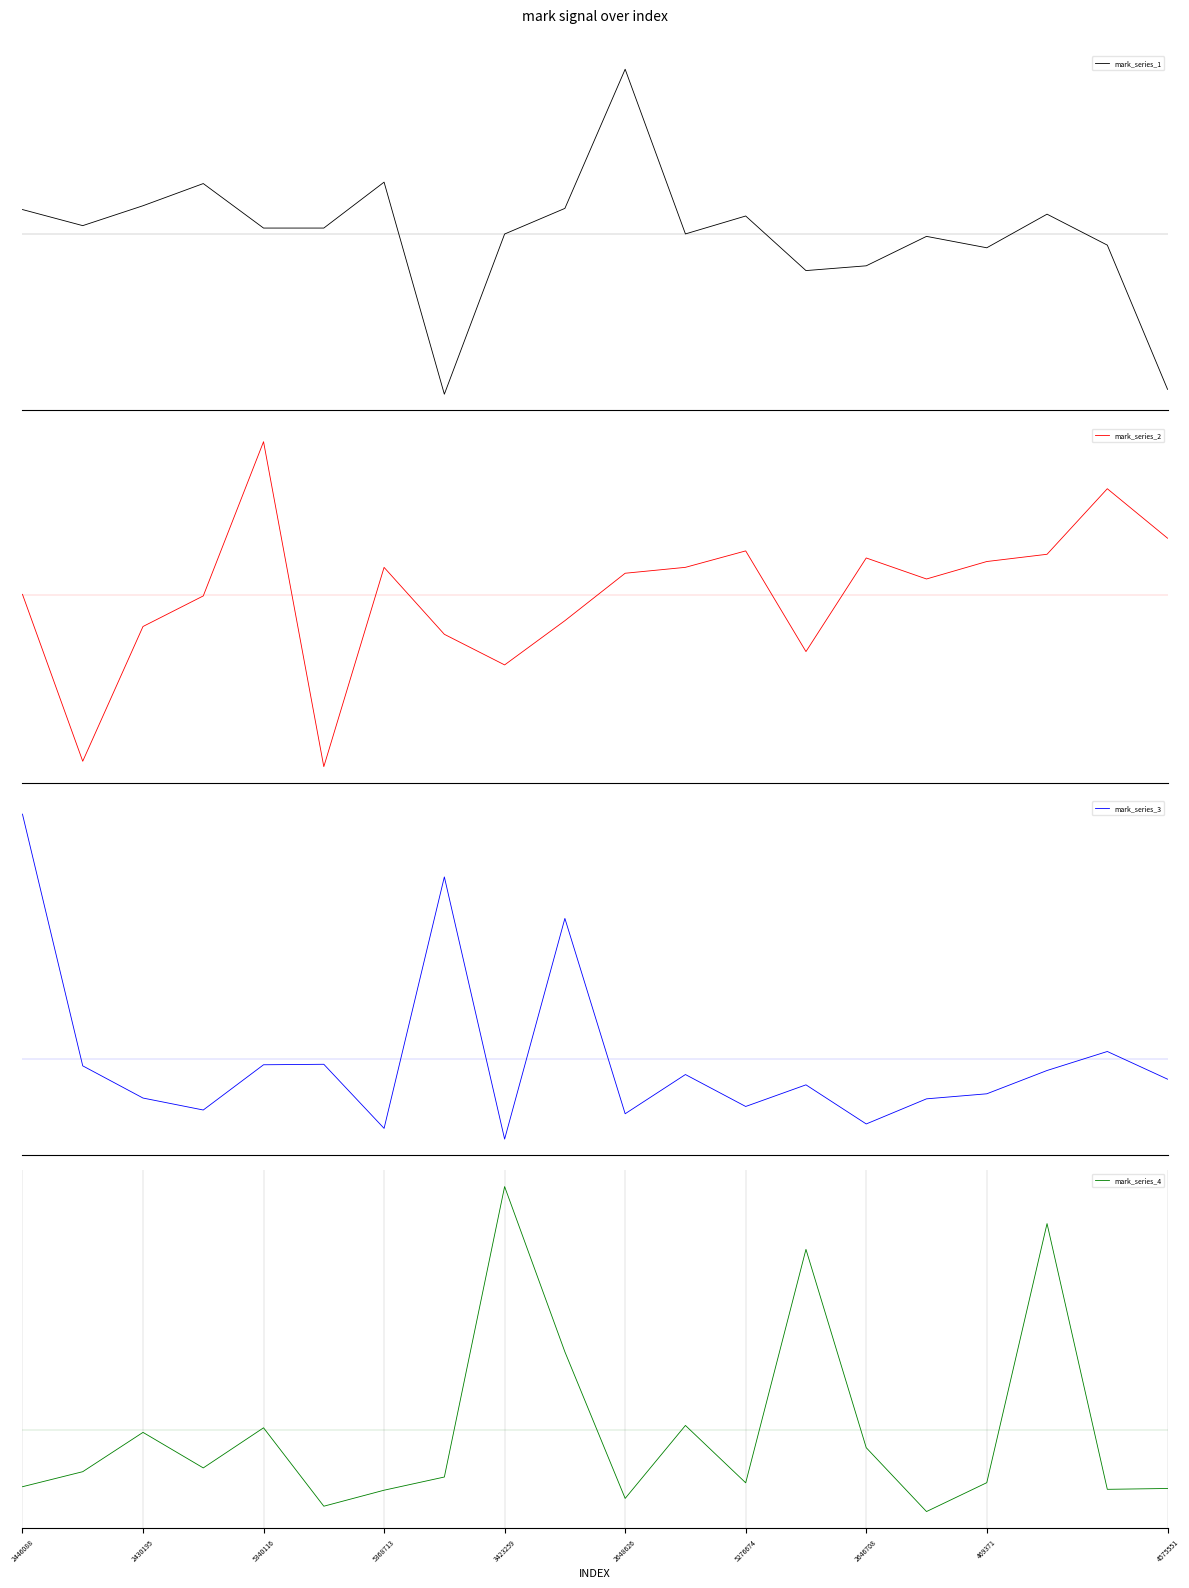

True or false: mark_series_1 has a value of -0.4 at 2430195.

True